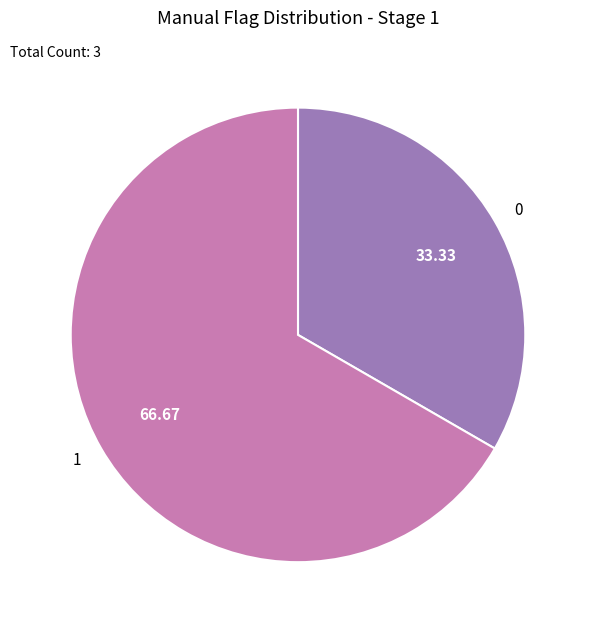

Which slice is the largest?

1